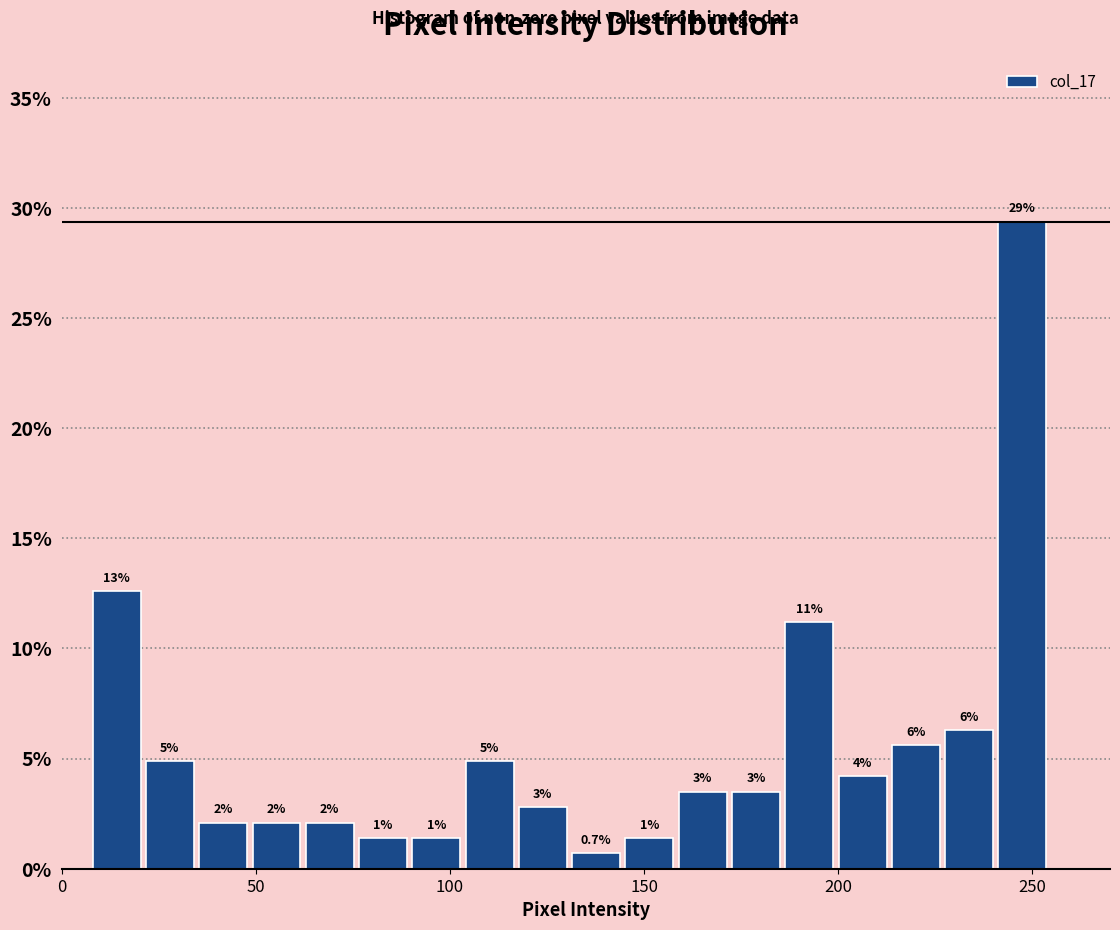

Around what value on the x-axis is the tallest bar? Give the approximate position of its centre, as read against the axis.

245